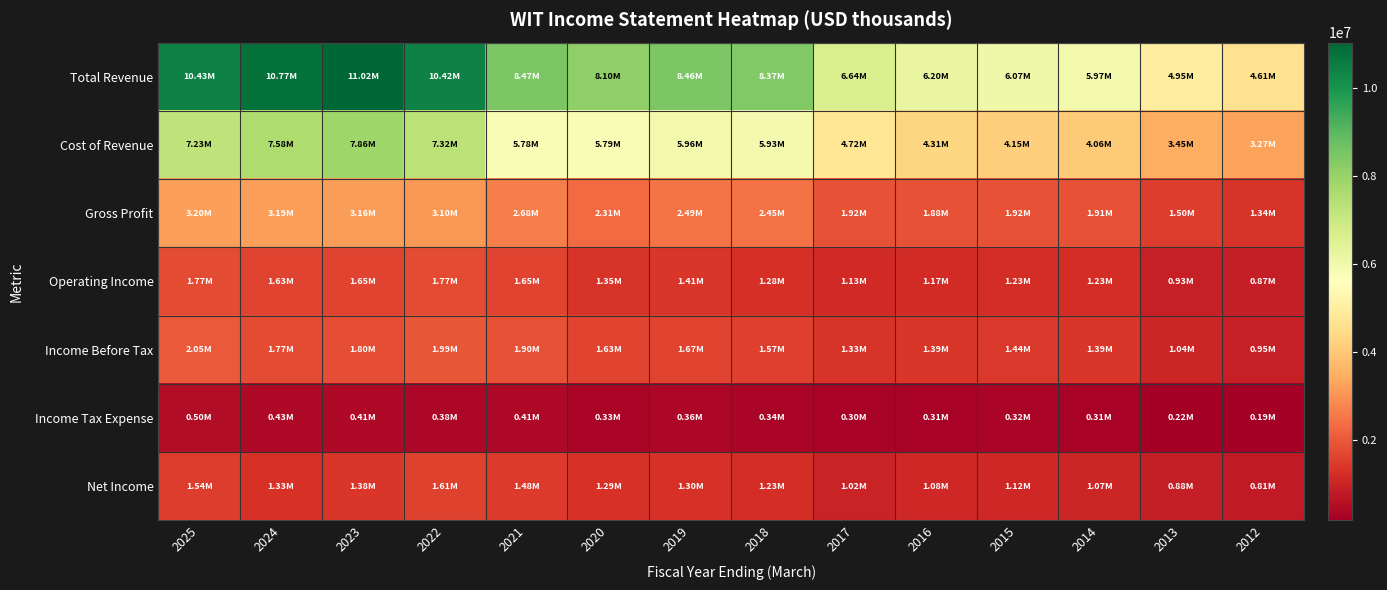

Reading left to right, extract all data points from this chart.

Total Revenue: 2025=10426200	2024=10773100	2023=11018800	2022=10422100	2021=8466800	2020=8104000	2019=8455600	2018=8373000	2017=6637800	2016=6195400	2015=6066500	2014=5966900	2013=4947700	2012=4609100
Cost of Revenue: 2025=7230300	2024=7579300	2023=7859700	2022=7324700	2021=5784600	2020=5791300	2019=5961400	2018=5925100	2017=4722000	2016=4312800	2015=4151000	2014=4060000	2013=3446000	2012=3265000
Gross Profit: 2025=3195900	2024=3193800	2023=3159100	2022=3097400	2021=2682100	2020=2312700	2019=2494200	2018=2447900	2017=1915800	2016=1882600	2015=1915500	2014=1906900	2013=1501700	2012=1344100
Operating Income: 2025=1770500	2024=1629800	2023=1647000	2022=1770900	2021=1653400	2020=1346800	2019=1407100	2018=1282400	2017=1132200	2016=1171000	2015=1232900	2014=1227700	2013=925000	2012=866300
Income Before Tax: 2025=2047600	2024=1766800	2023=1798000	2022=1993400	2021=1900000	2020=1627000	2019=1665800	2018=1574700	2017=1330900	2016=1389500	2015=1442900	2014=1387800	2013=1039000	2012=947500
Income Tax Expense: 2025=500600	2024=433100	2023=413900	2022=381400	2021=414800	2020=329300	2019=364300	2018=344100	2017=304100	2016=306700	2015=318100	2014=310500	2013=223600	2012=187300
Net Income: 2025=1537300	2024=1325700	2023=1382100	2022=1610100	2021=1475500	2020=1291100	2019=1299400	2018=1230600	2017=1023800	2016=1076900	2015=1117900	2014=1071300	2013=877300	2012=805900